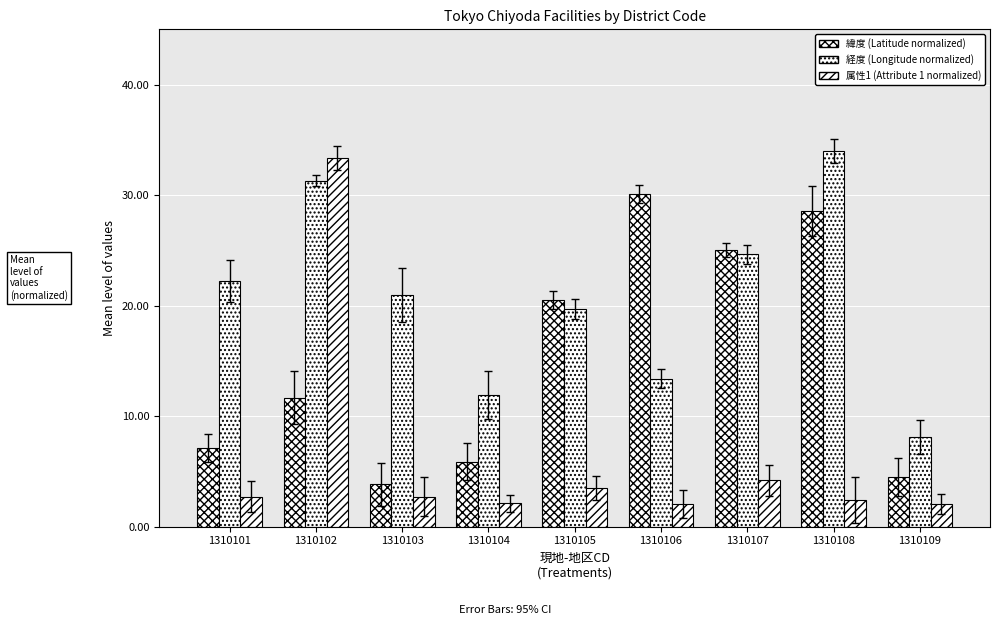

How many groups of bars are there?

9